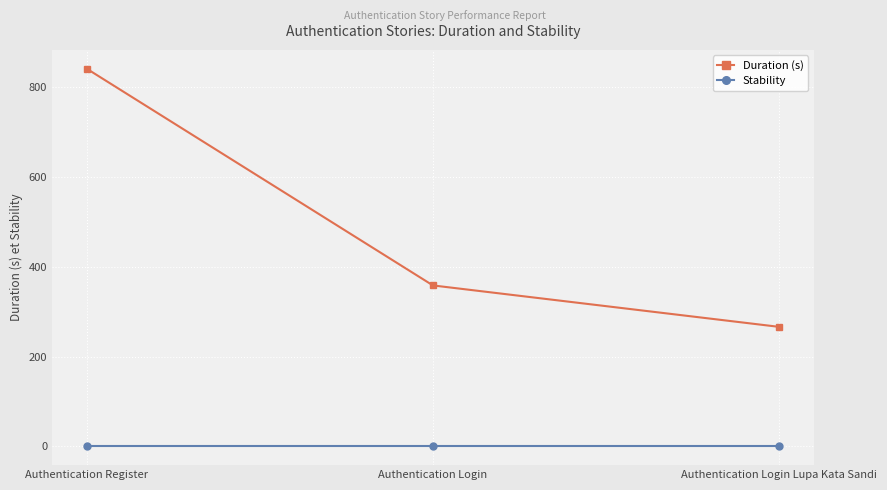

What is the total value across all series at Authentication Login?

358.4